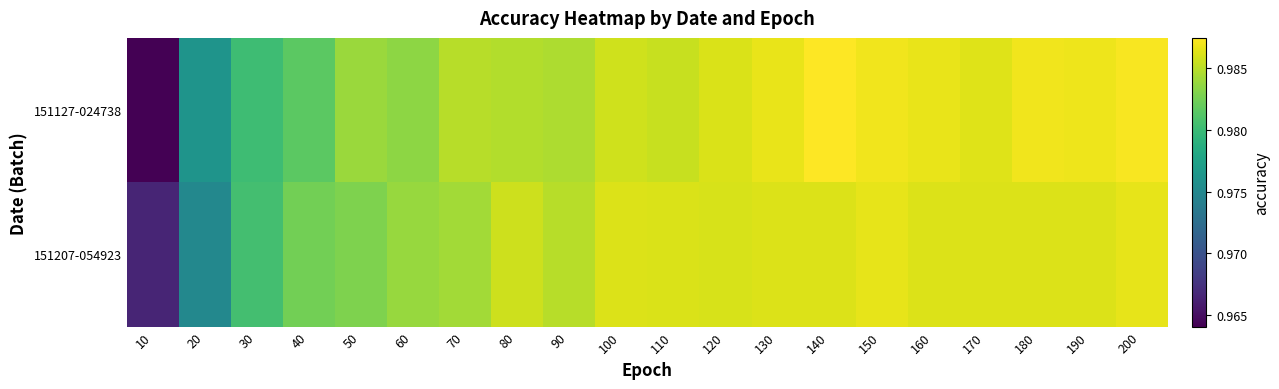

Which series changed the most between 140 and 150?

151127-024738